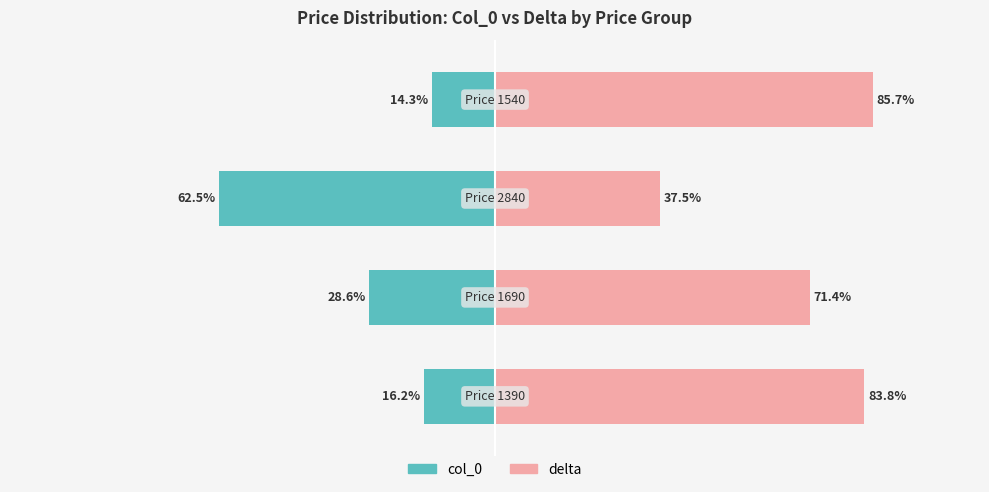

Is it true that delta equals 23.5 at 2?

False